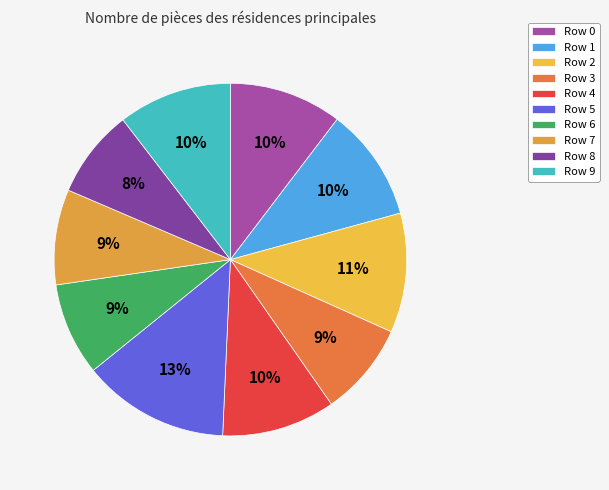

Is it true that Row 7 is 16% of the pie?

False